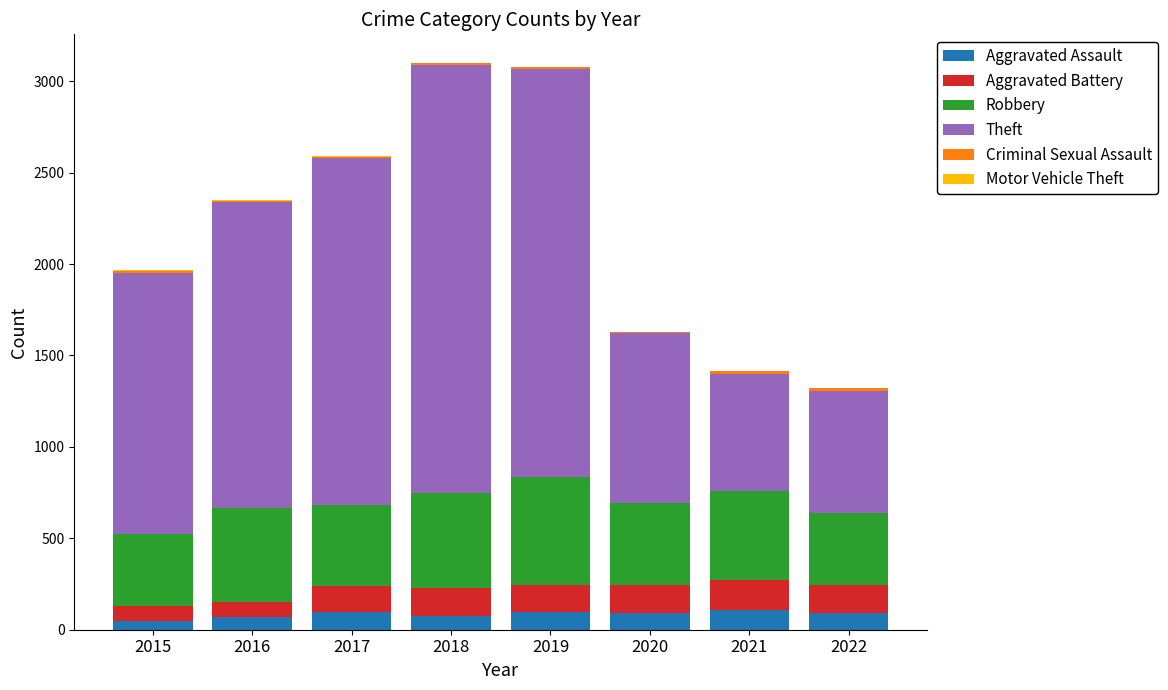

The value of Aggravated Assault at 2021 is 110. True or false?

True